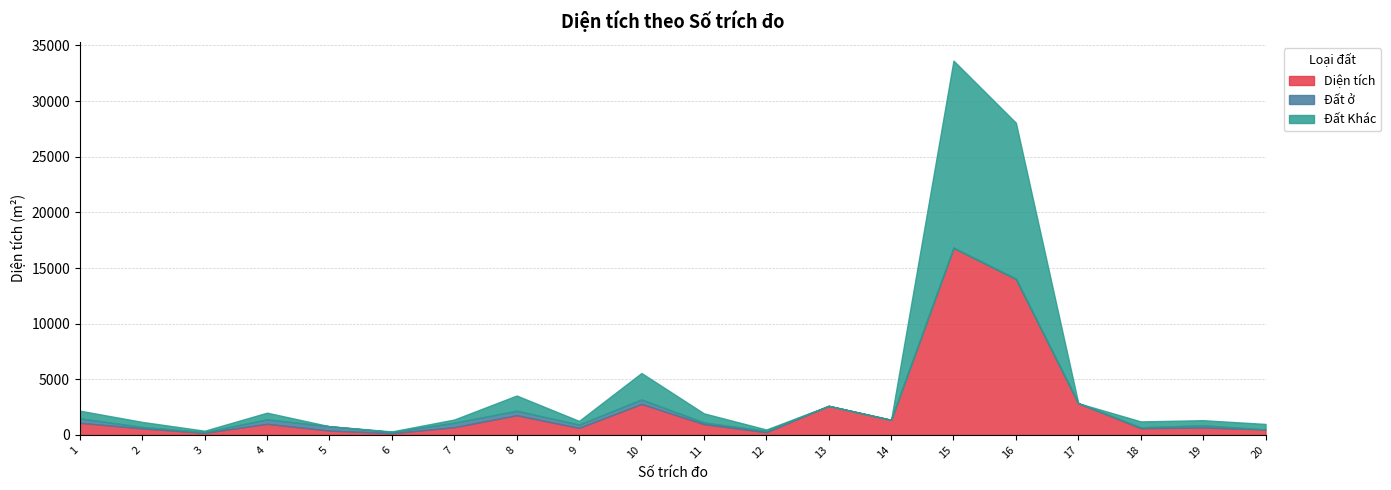

What is the difference between the Diện tích values at 20 and 1?

596.6